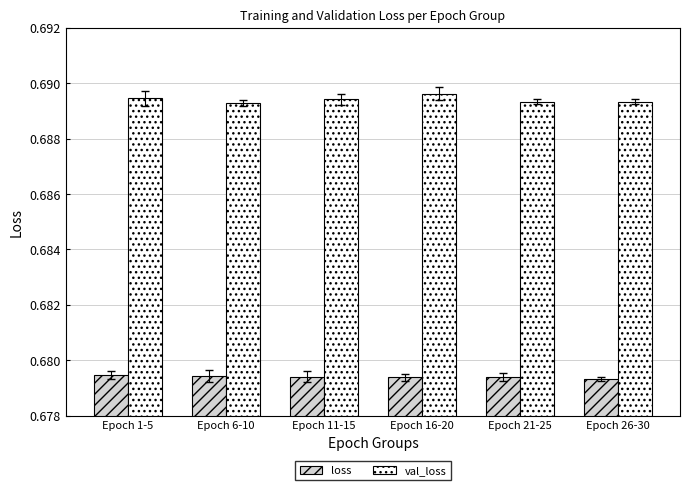

Is the value of val_loss at Epoch 6-10 greater than the value of loss at Epoch 11-15?

Yes